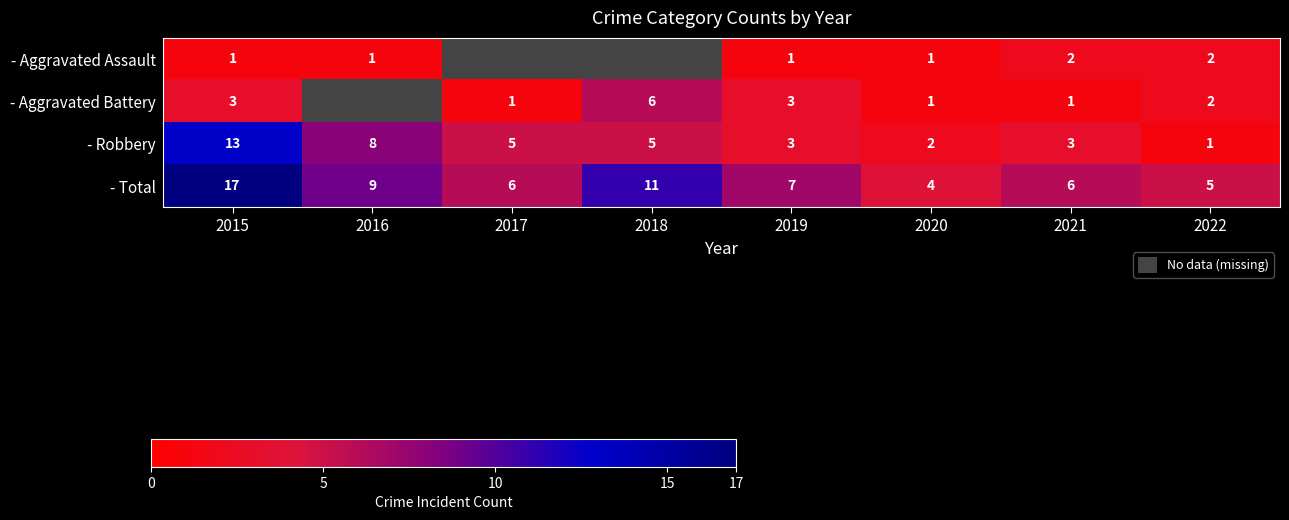

Is the value of - Robbery at 2022 greater than the value of - Aggravated Battery at 2022?

No